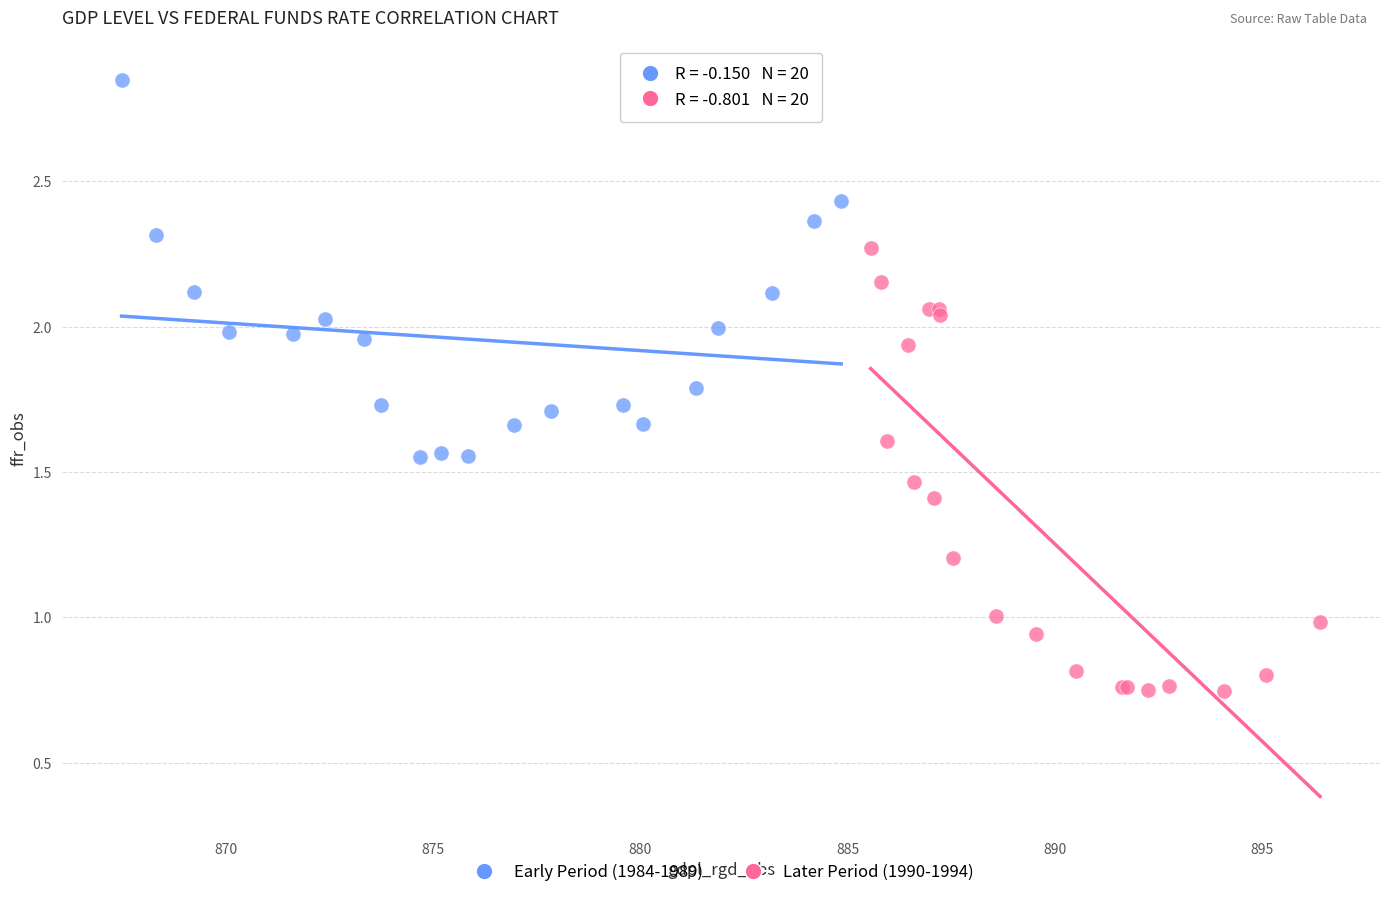

Which series contains the highest Y value?

Early Period (1984-1989)